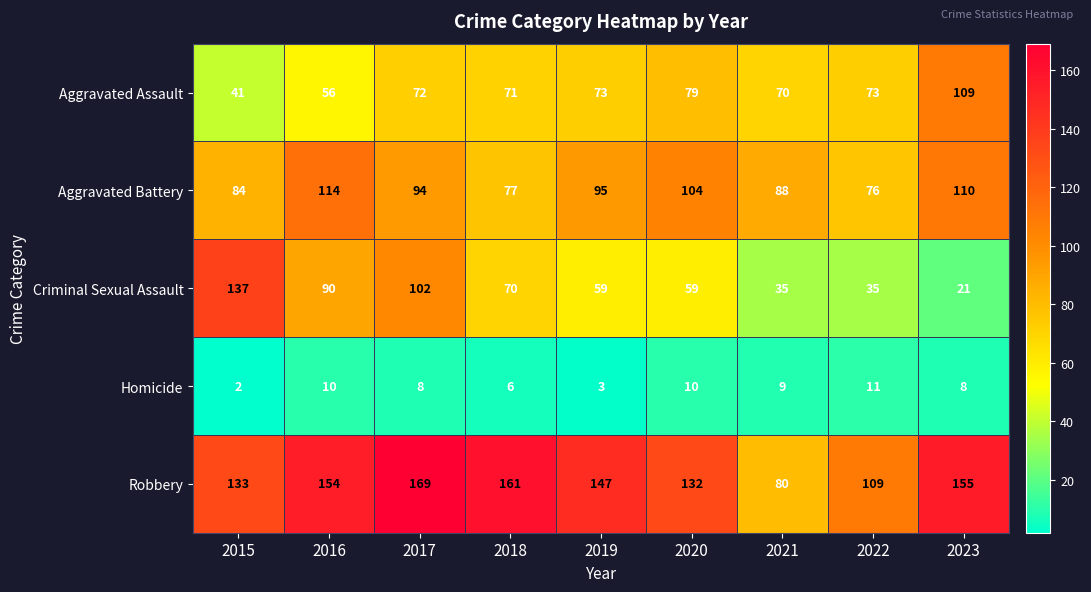

What is the spread (max minus min) of values at 2021?

79